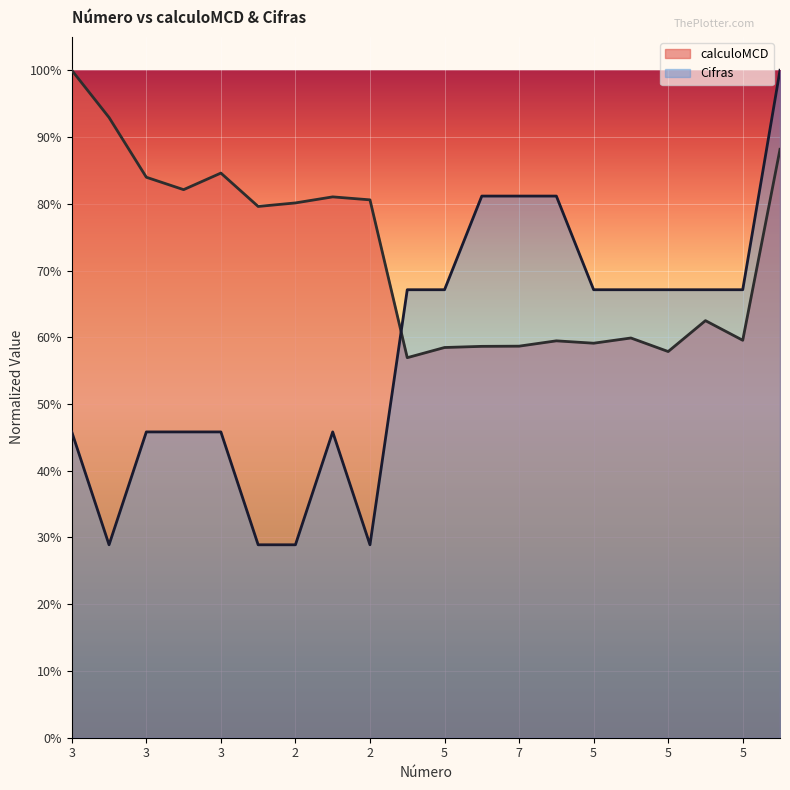

The Cifras series shows 1.0 at 5. True or false?

False